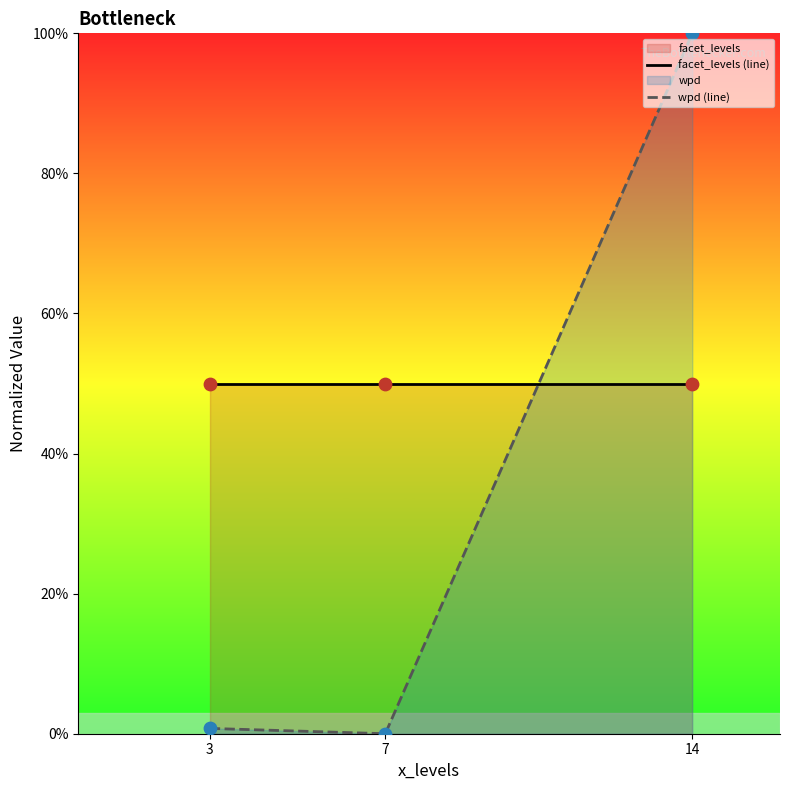

At which category is the sum across all series the highest?

14